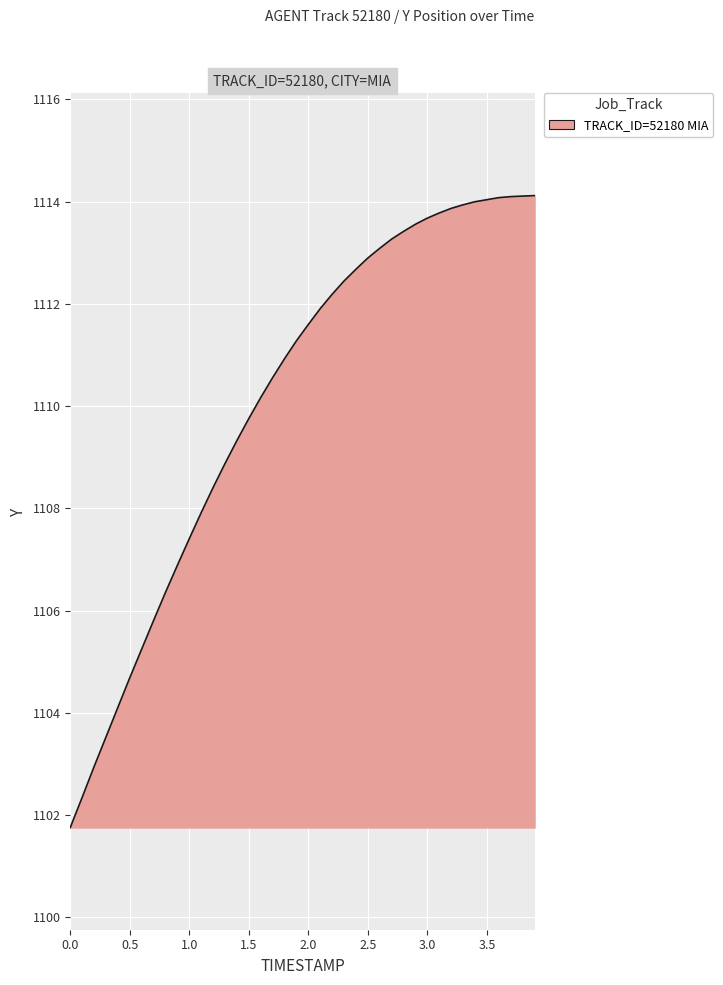

What is the difference between the maximum and minimum values?

12.4